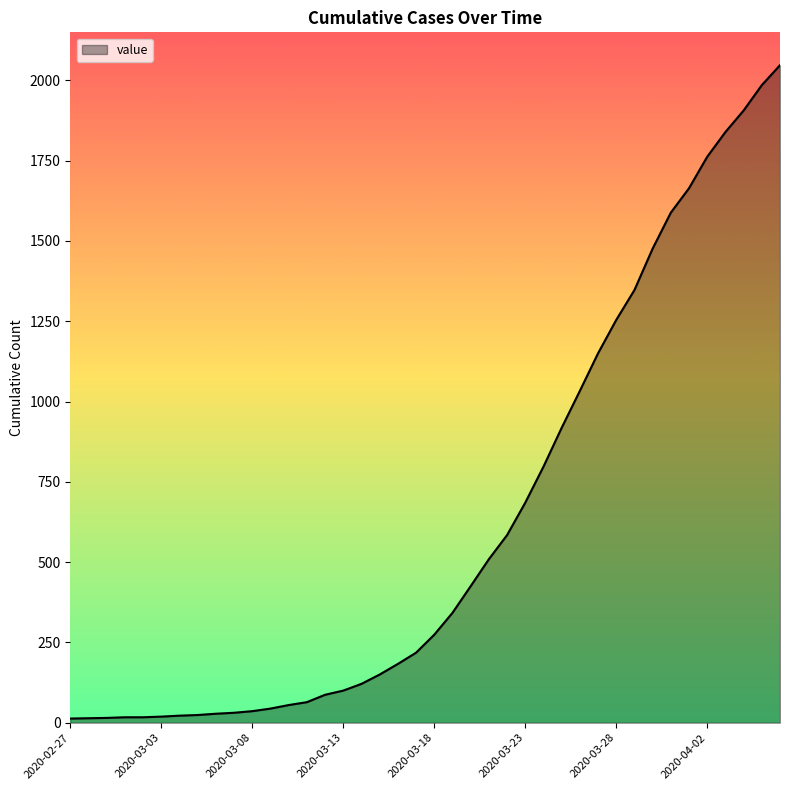

What is the greatest value displayed?

2047